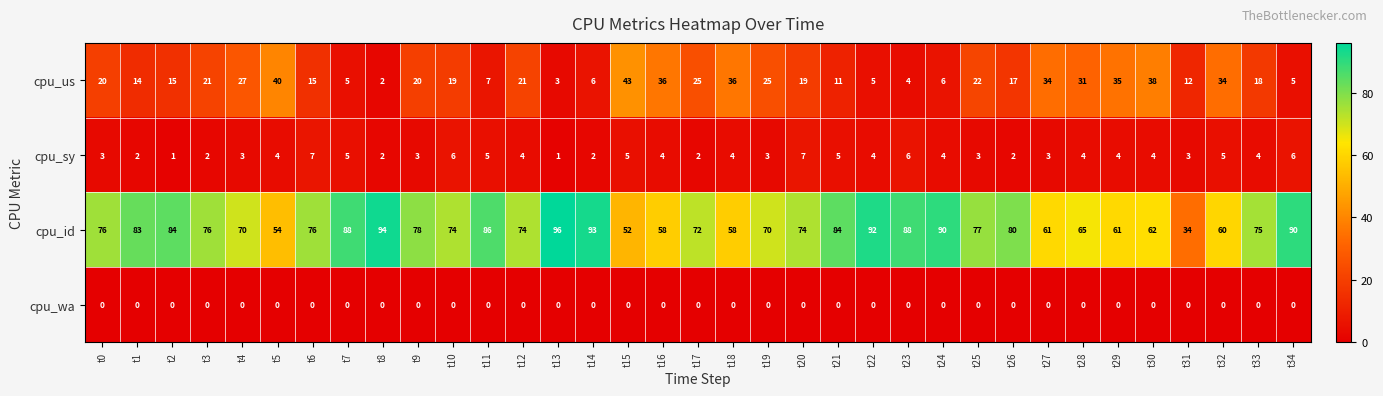

Where does the cpu_us series first go above 19?

t0